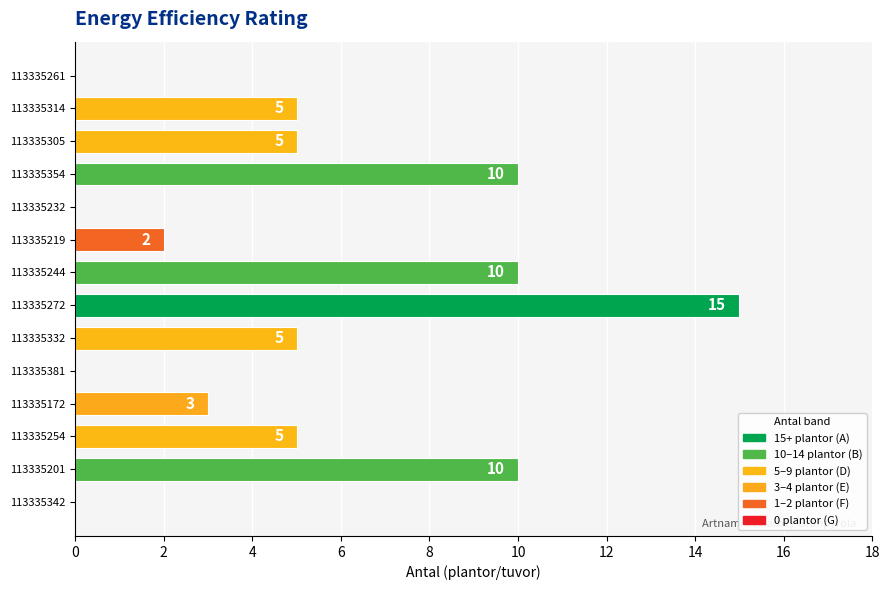

How many series are shown in this chart?

1